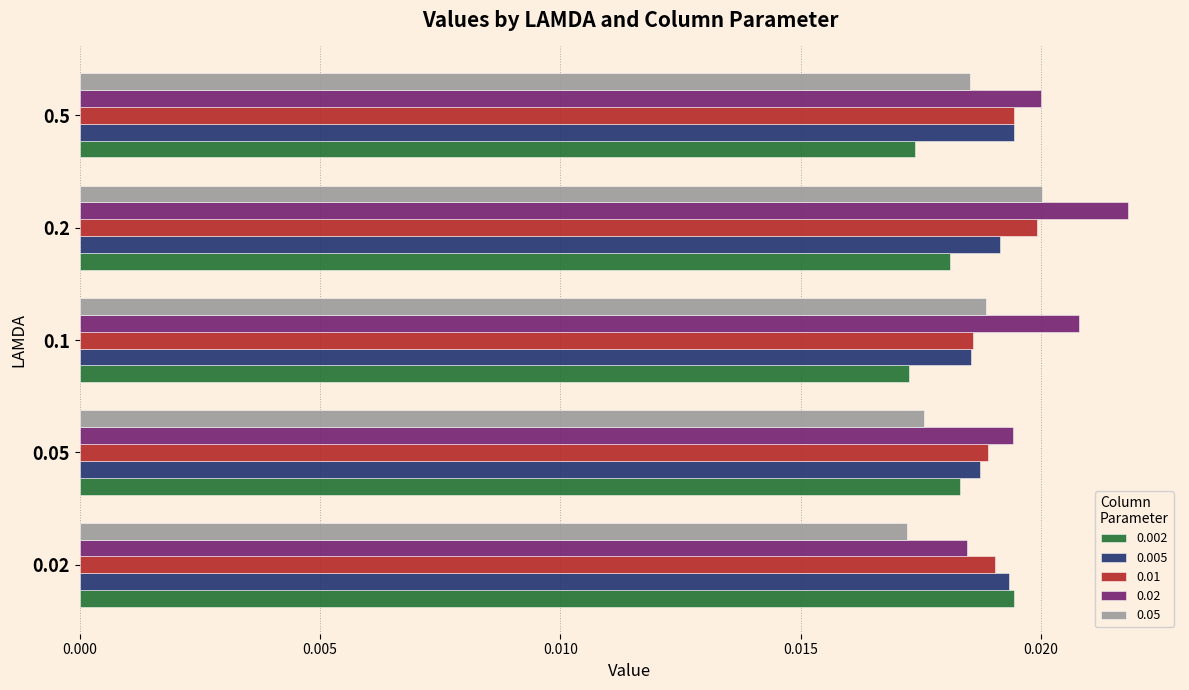

How many 0.05 values are between 0 and 1?

5